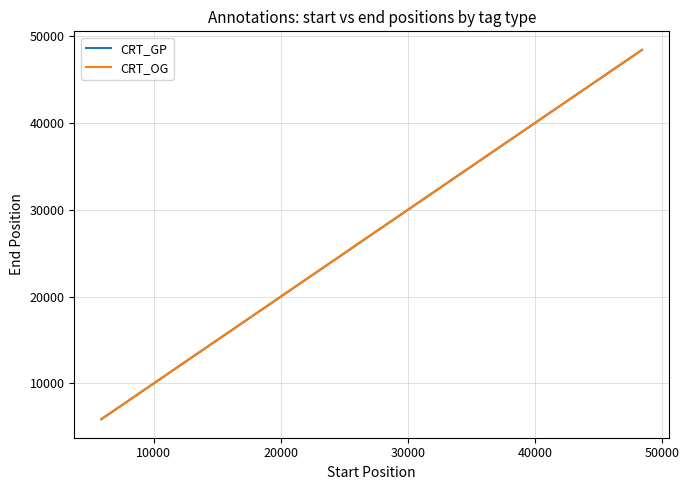

What is the difference between the second highest and minimum values in the CRT_OG series?

42534